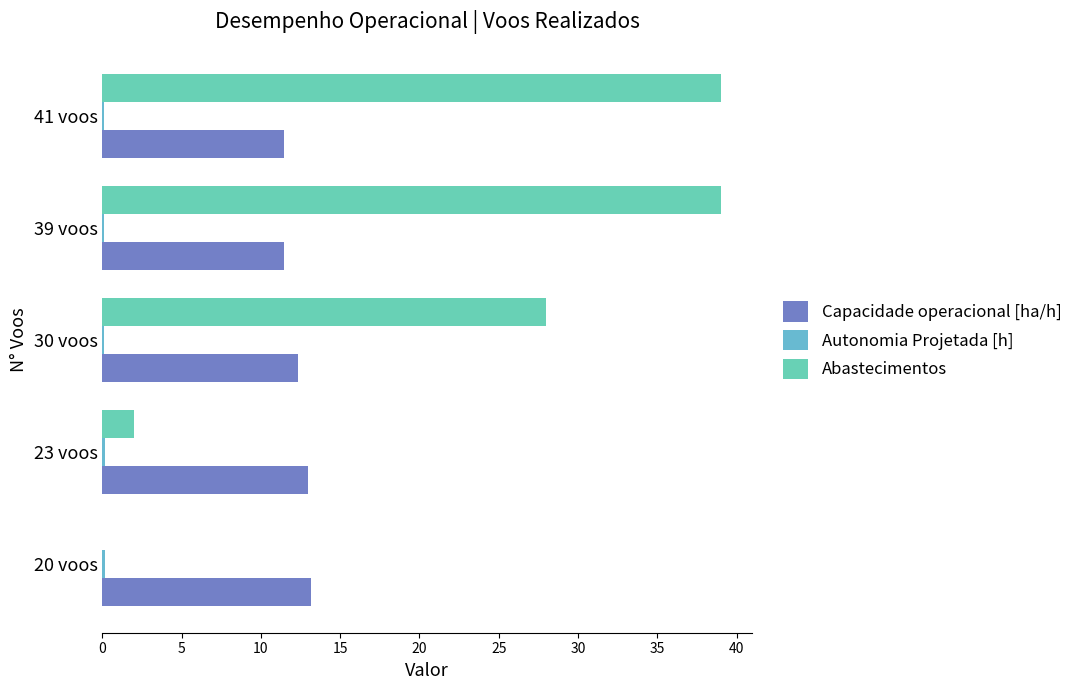

What is the sum of all Capacidade operacional [ha/h] values?

61.4